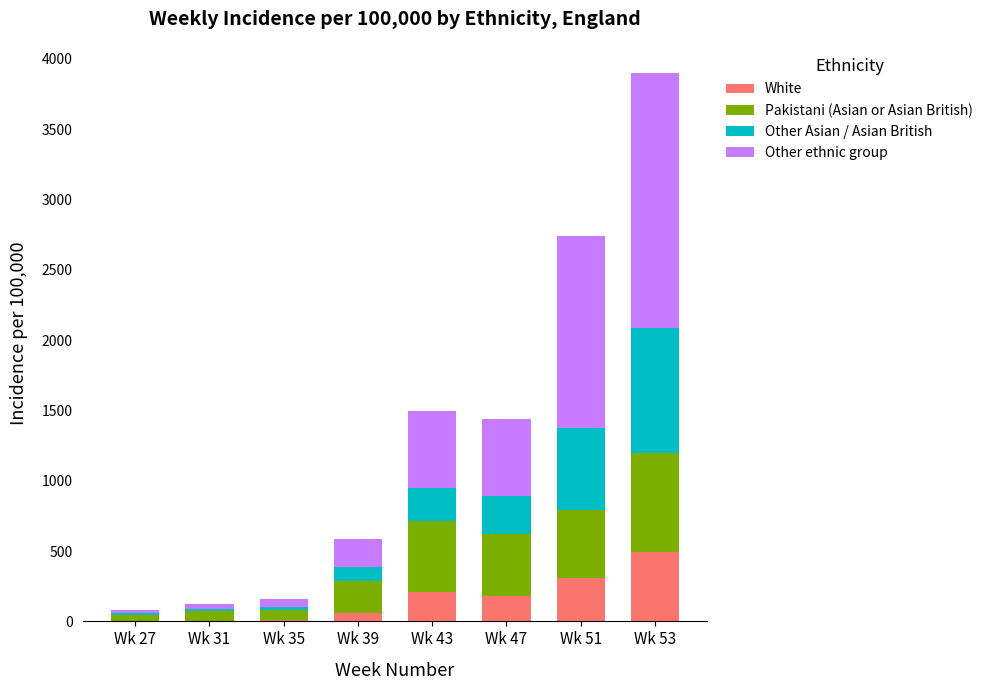

At which category is the sum across all series the highest?

Wk 53